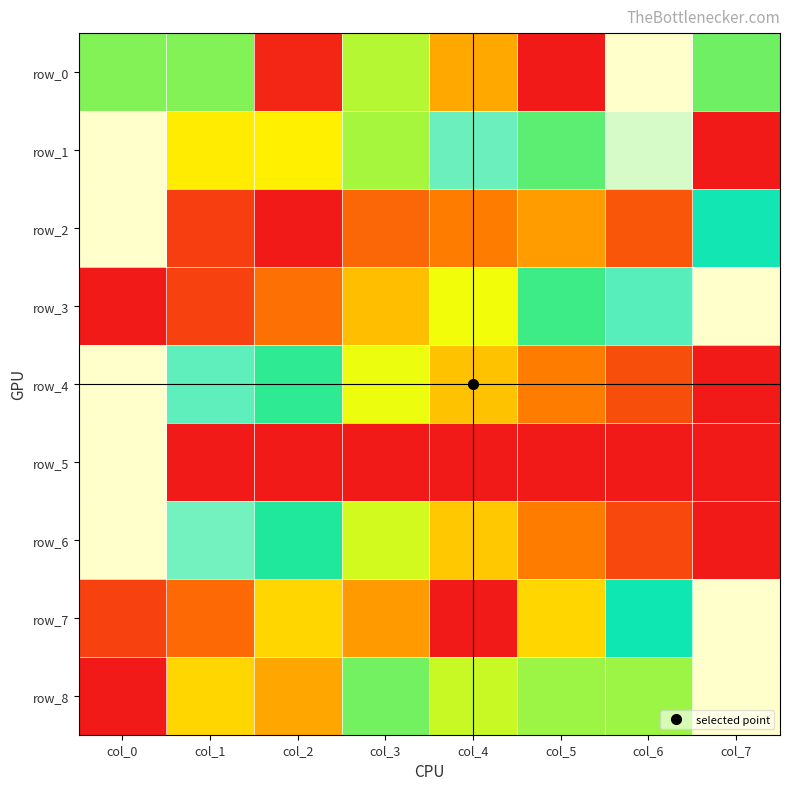

The value of row_1 at col_6 is 1.0. True or false?

True